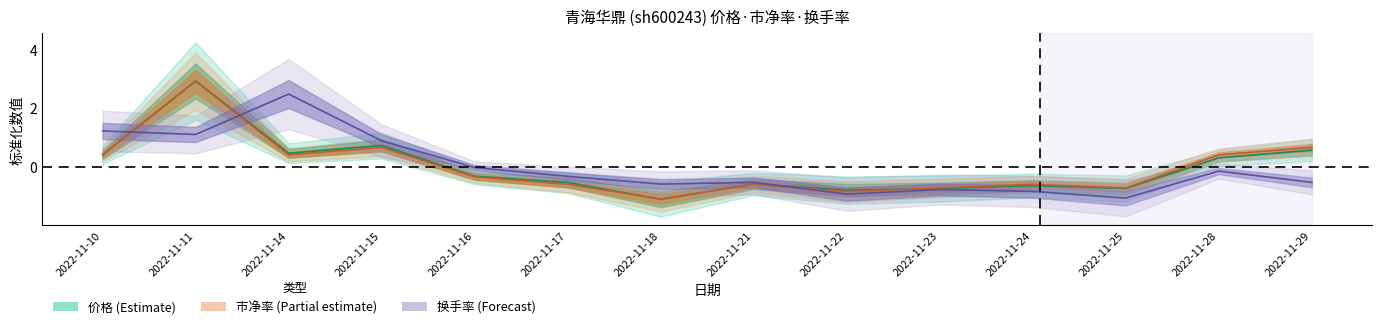

Count the number of categories in the chart.

14